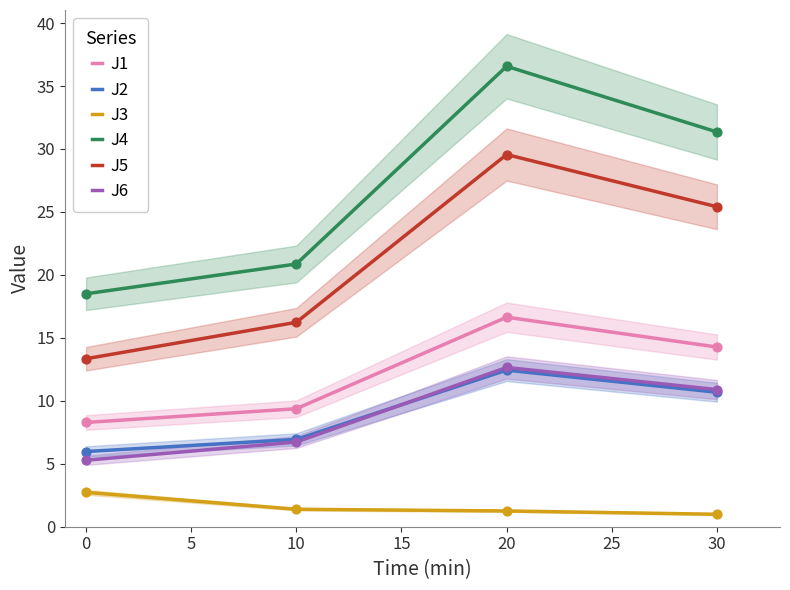

Is the value of J6 at 30 greater than the value of J4 at 20?

No